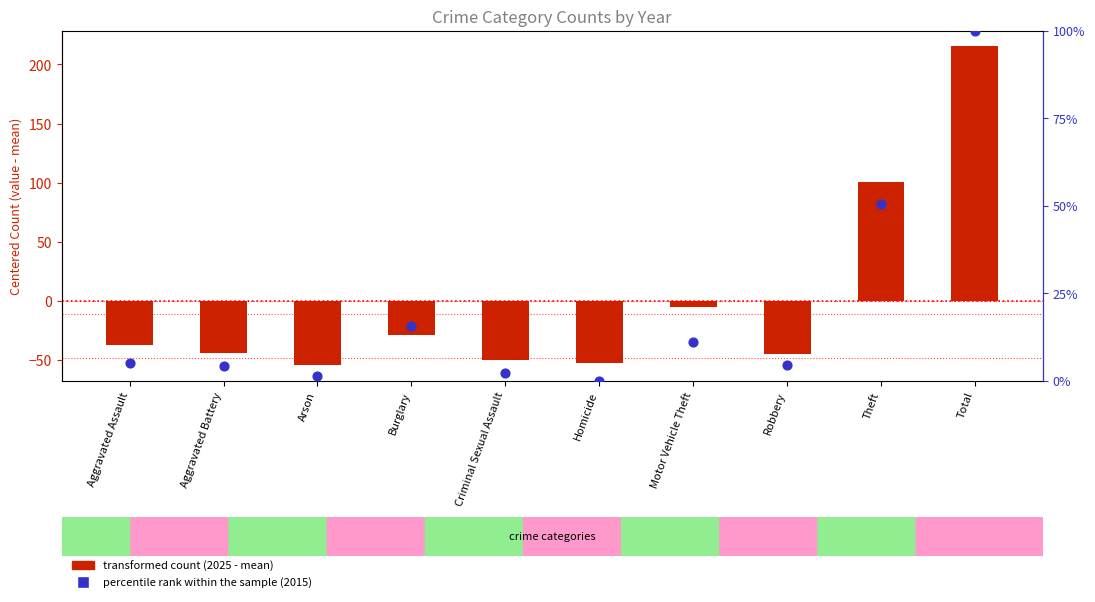

Which series has the largest total across all categories?

percentile rank within the sample (2015)